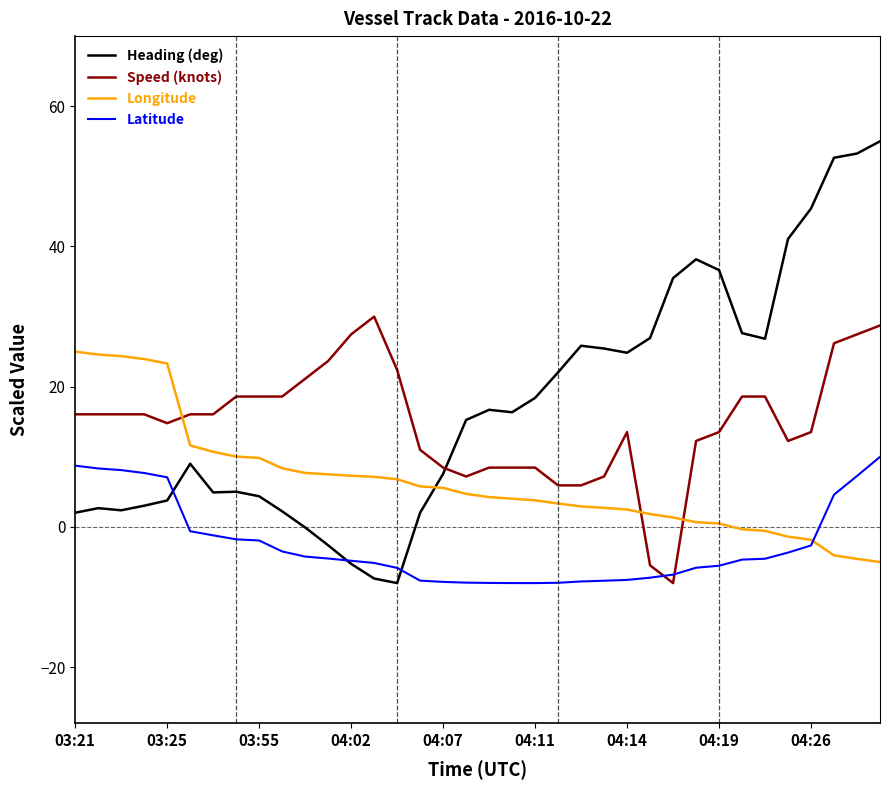

What is the highest value of the Speed (knots) series?

30.0